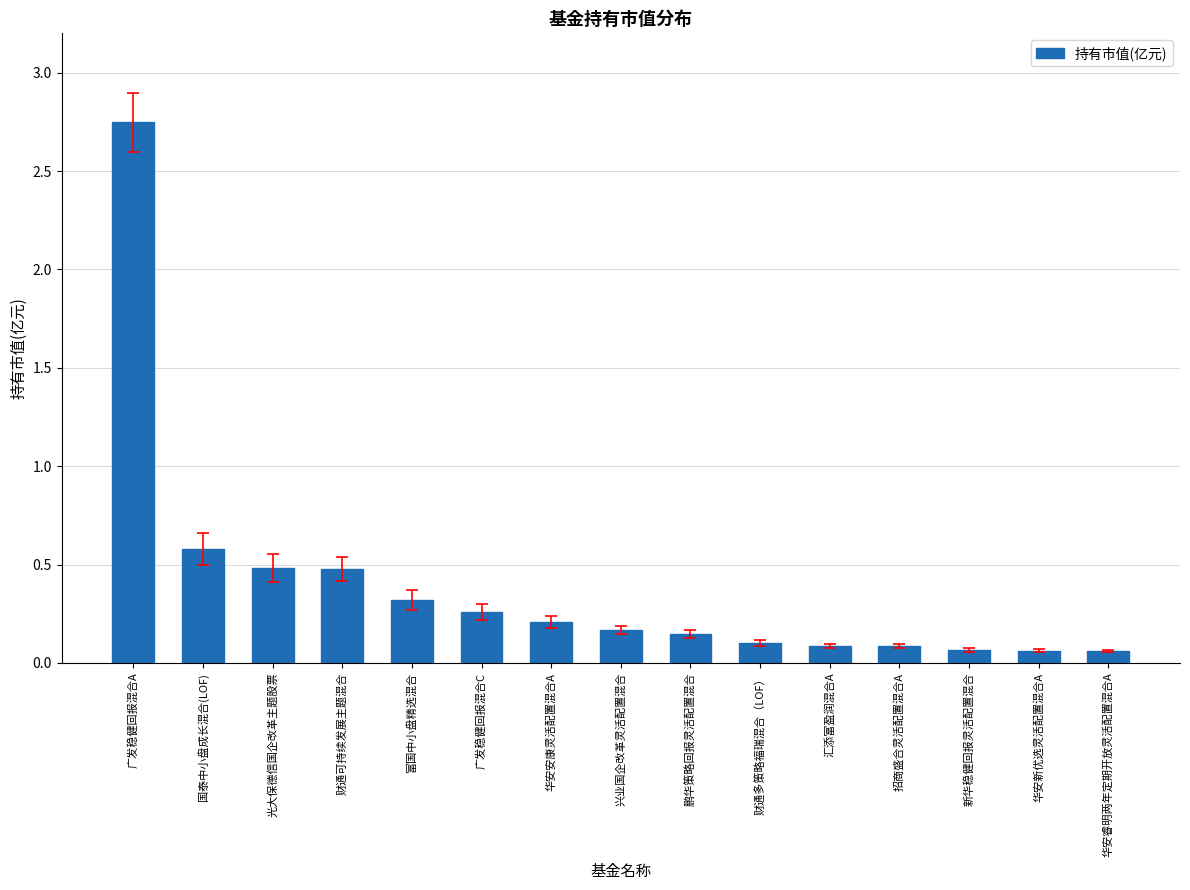

The value at 国泰中小盘成长混合(LOF) is 0.4. True or false?

False